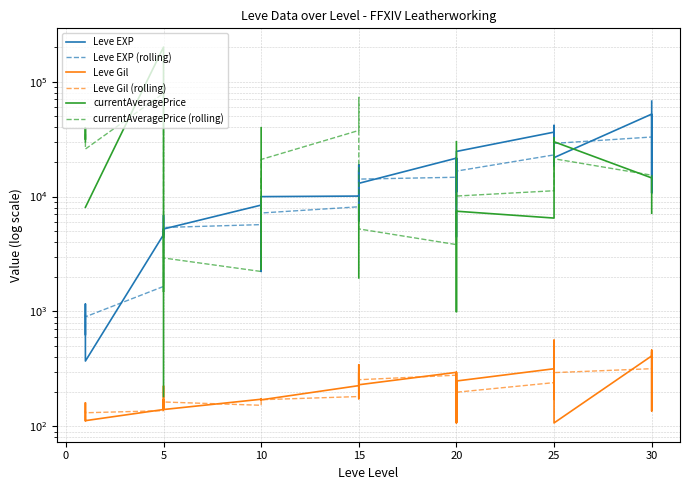

How many intersections are there between Leve EXP (rolling) and currentAveragePrice?

5